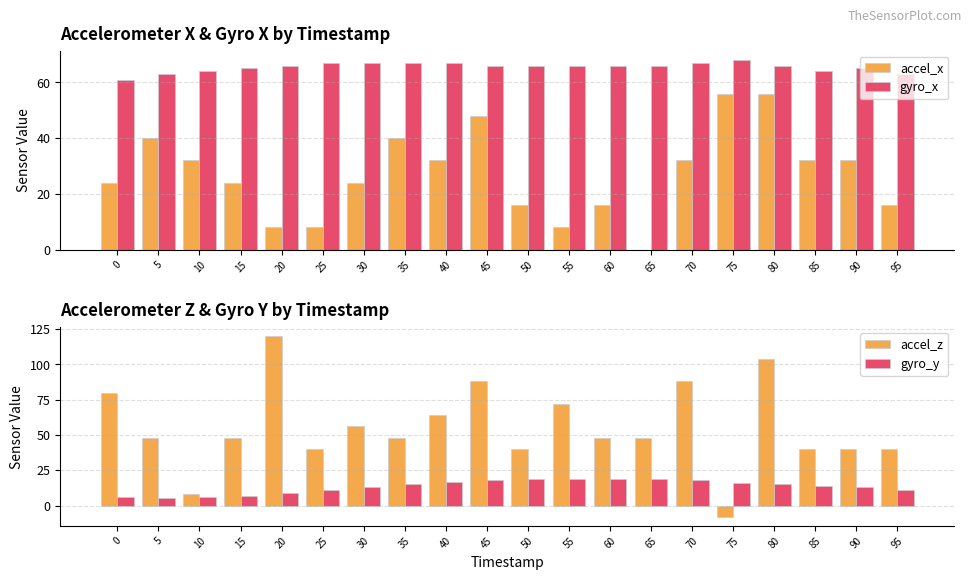

Where does the accel_x series first go above 32?

5